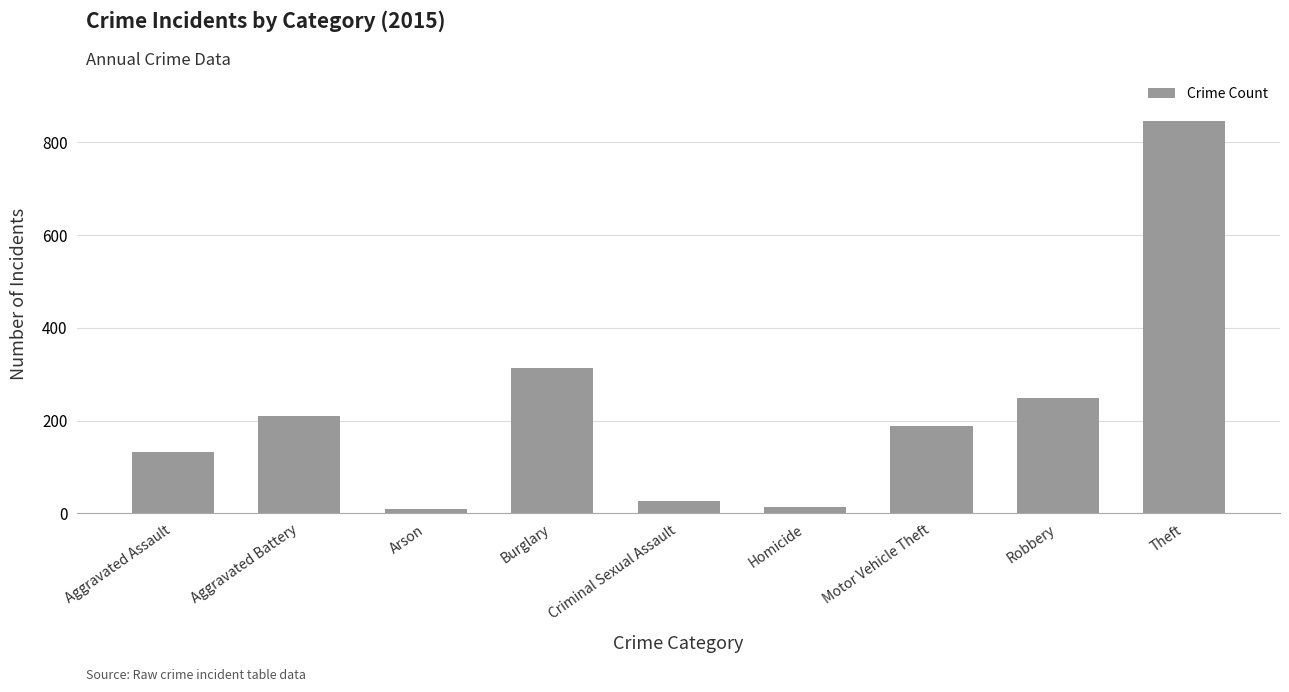

Reading left to right, what are all the values shown in this chart?

133	211	9	313	26	13	189	249	846